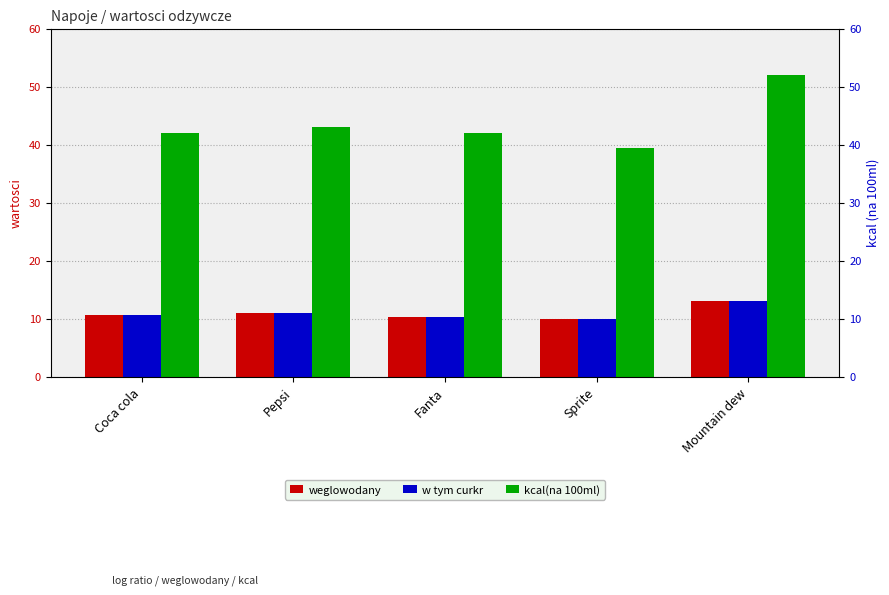

What are all the series names shown in the legend?

weglowodany, w tym curkr, kcal(na 100ml)